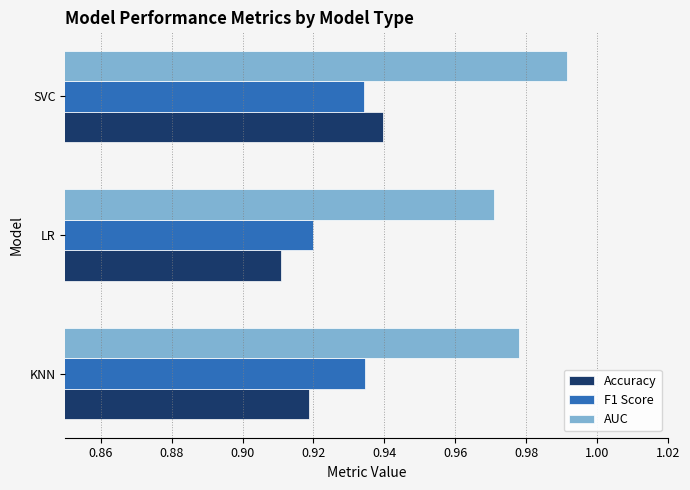

Which series changed the most between KNN and LR?

F1 Score